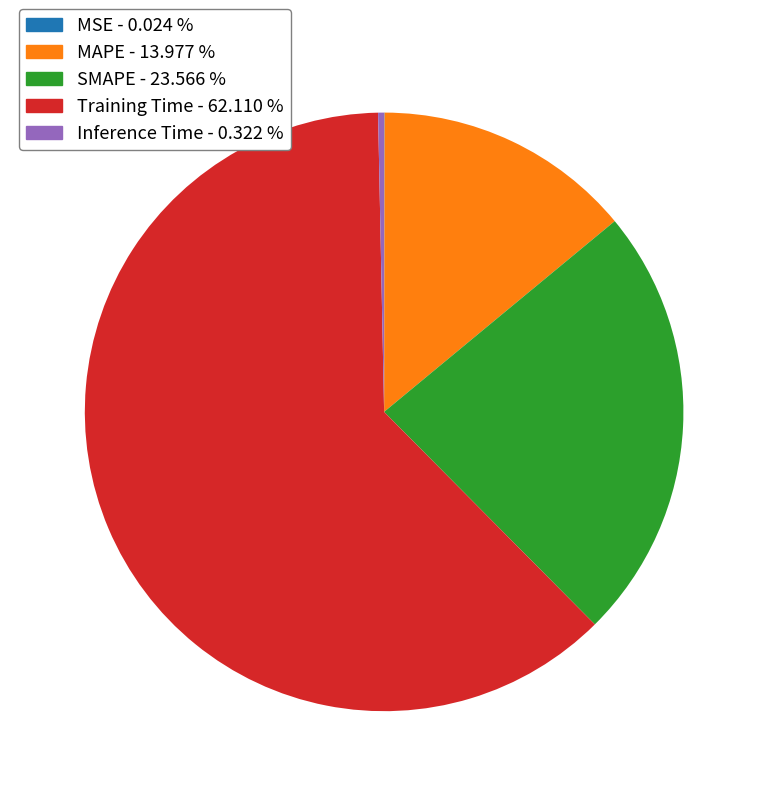

Does any single category account for the majority?

Yes